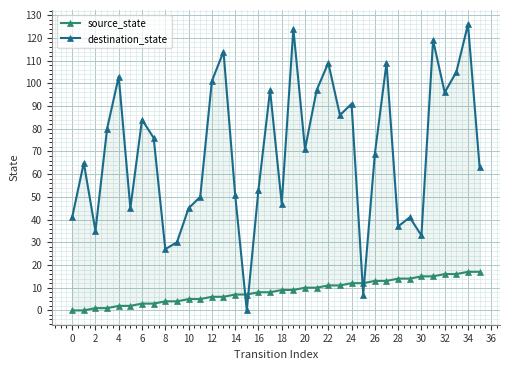

Count the number of categories in the chart.

36